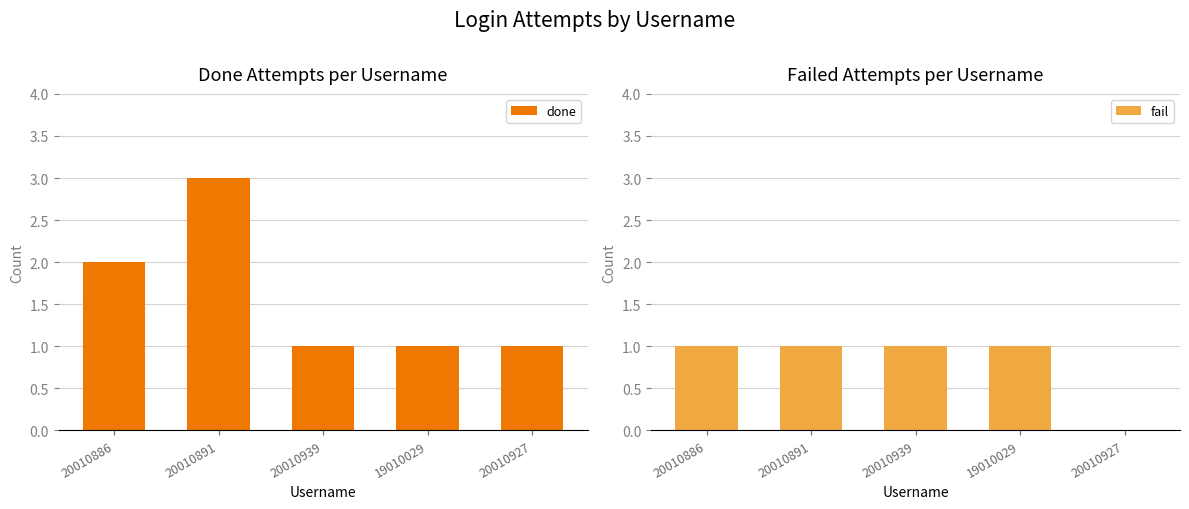

The value of done at 19010029 is 1. True or false?

True